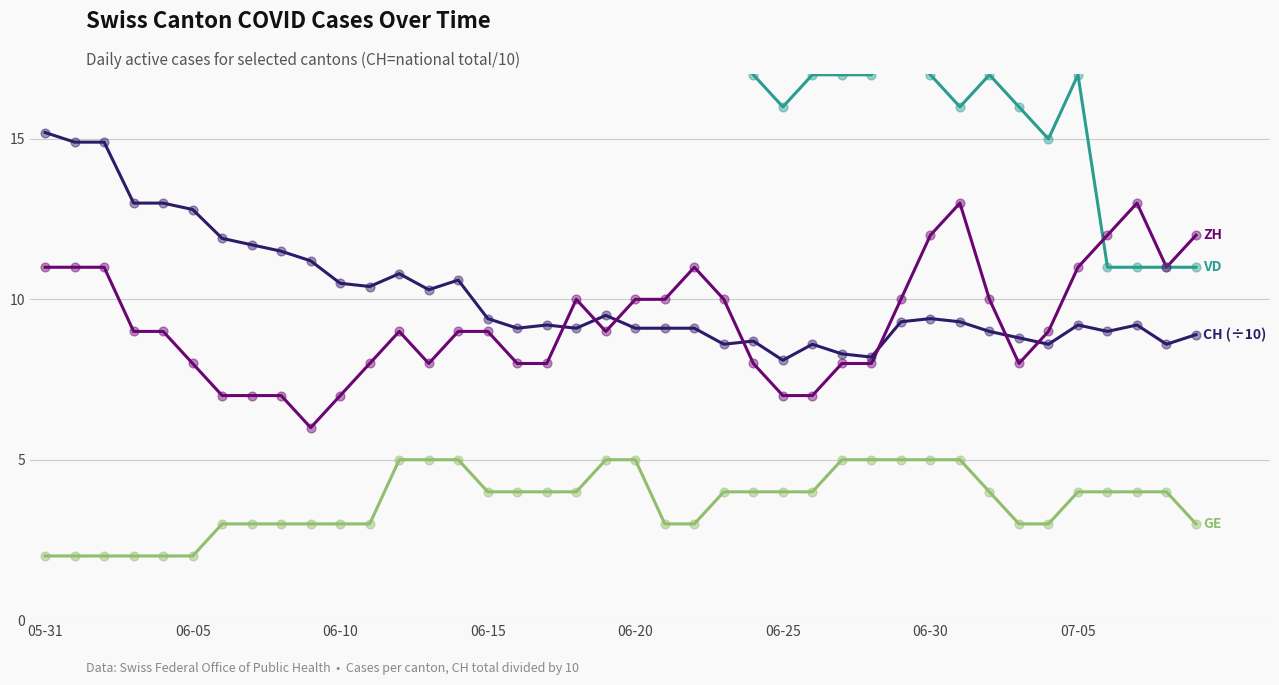

Which series contains the highest Y value?

VD